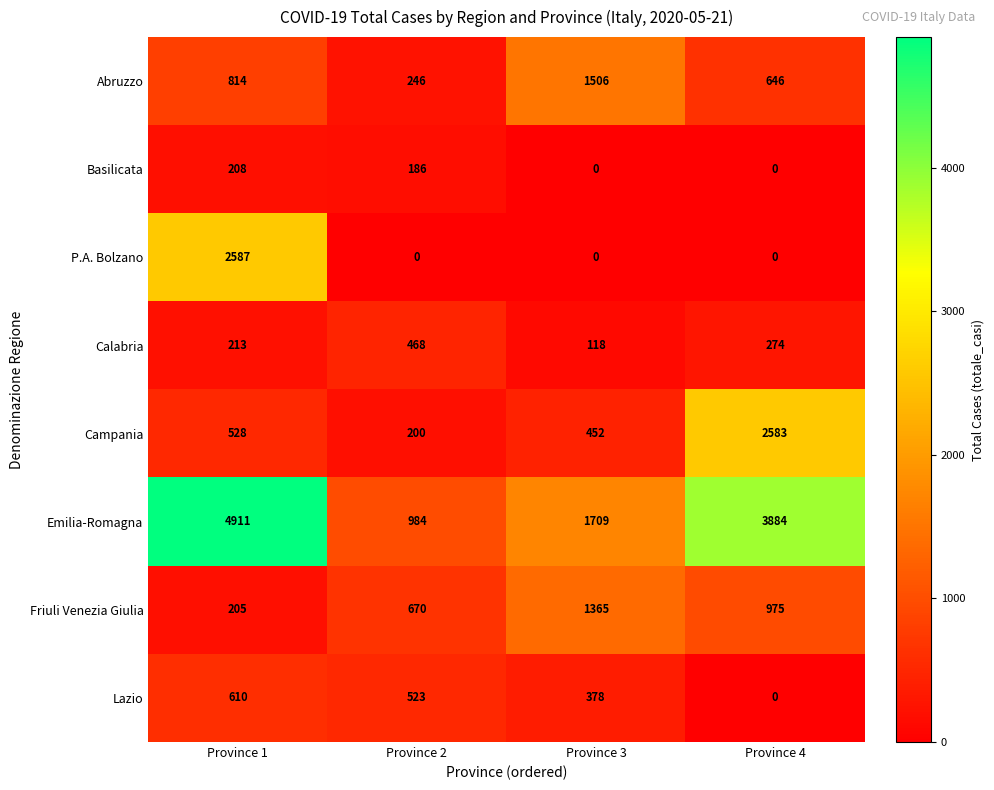

The Abruzzo series shows 329 at Province 2. True or false?

False